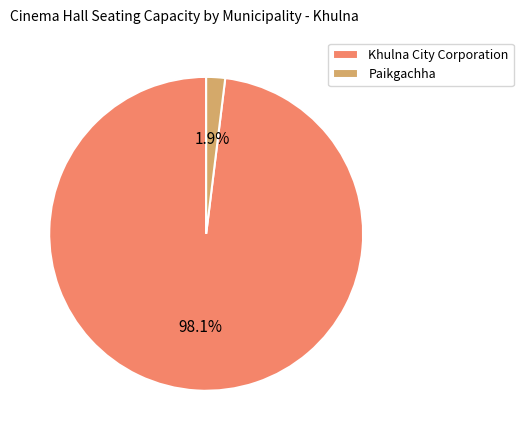

Does Paikgachha represent more than half of the total?

No